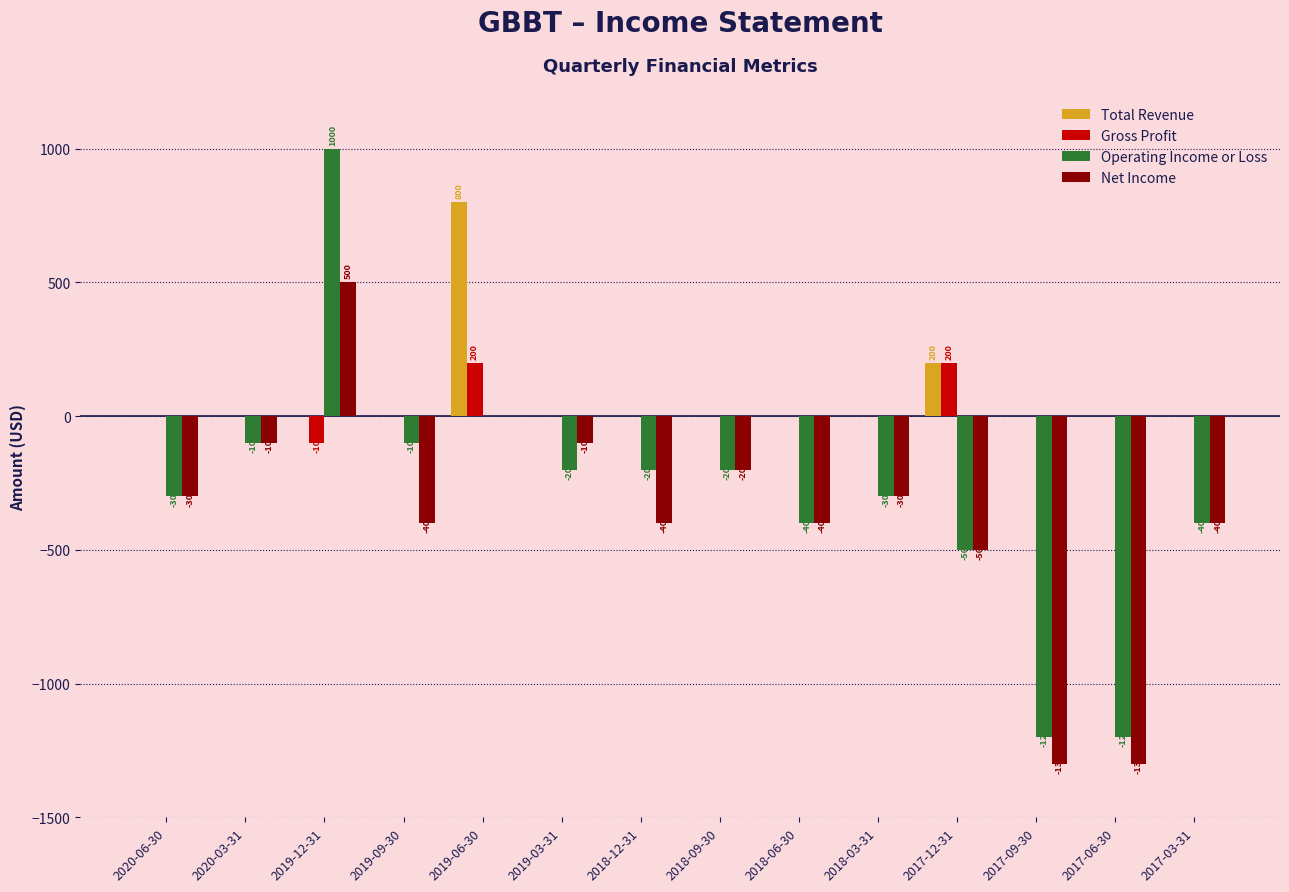

Are the bars horizontal?

No